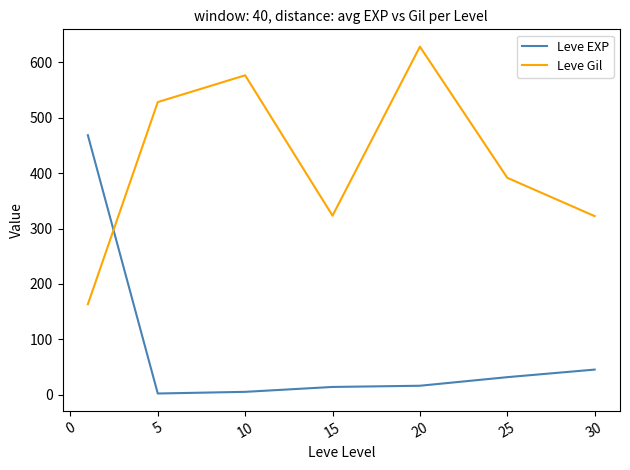

What is the highest value of the Leve Gil series?

628.3